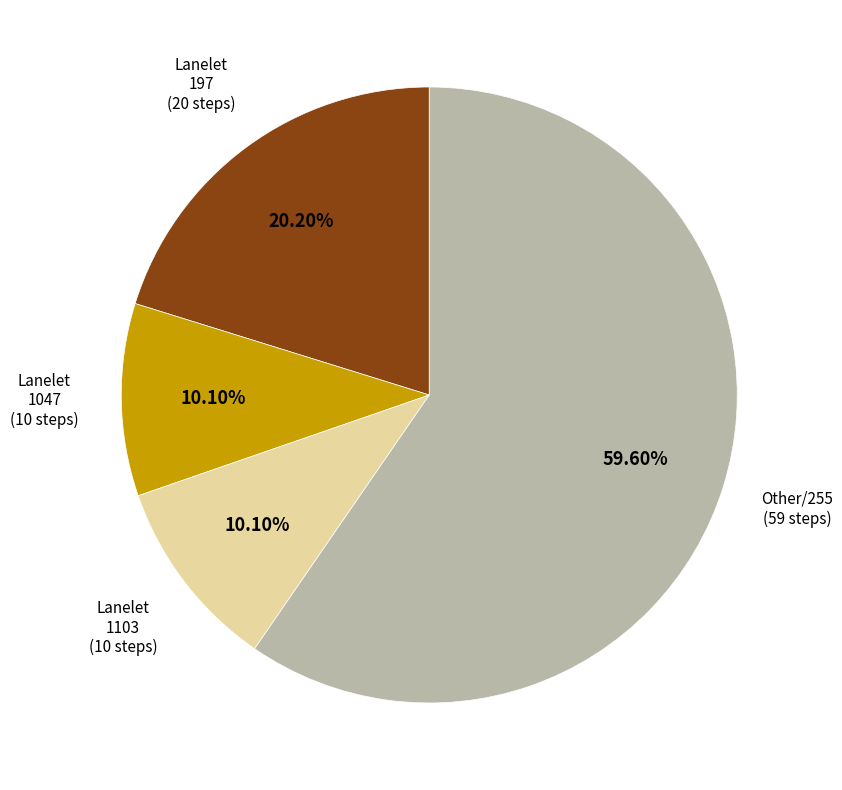

Is there a majority slice in this chart?

Yes